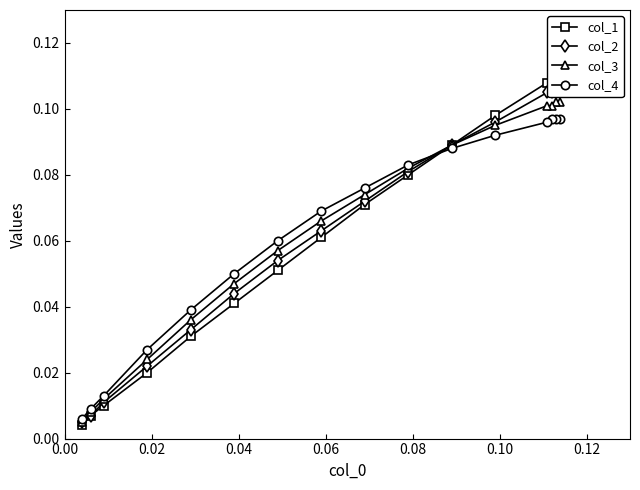

True or false: col_4 and col_1 cross at least once.

True